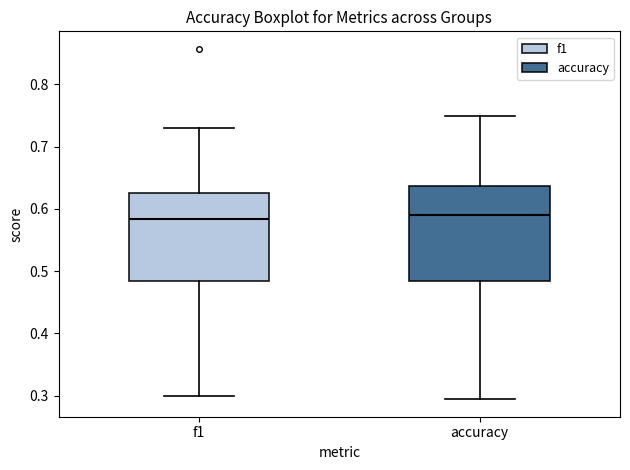

Which box is the tallest, from its lower edge to its upper edge?

accuracy